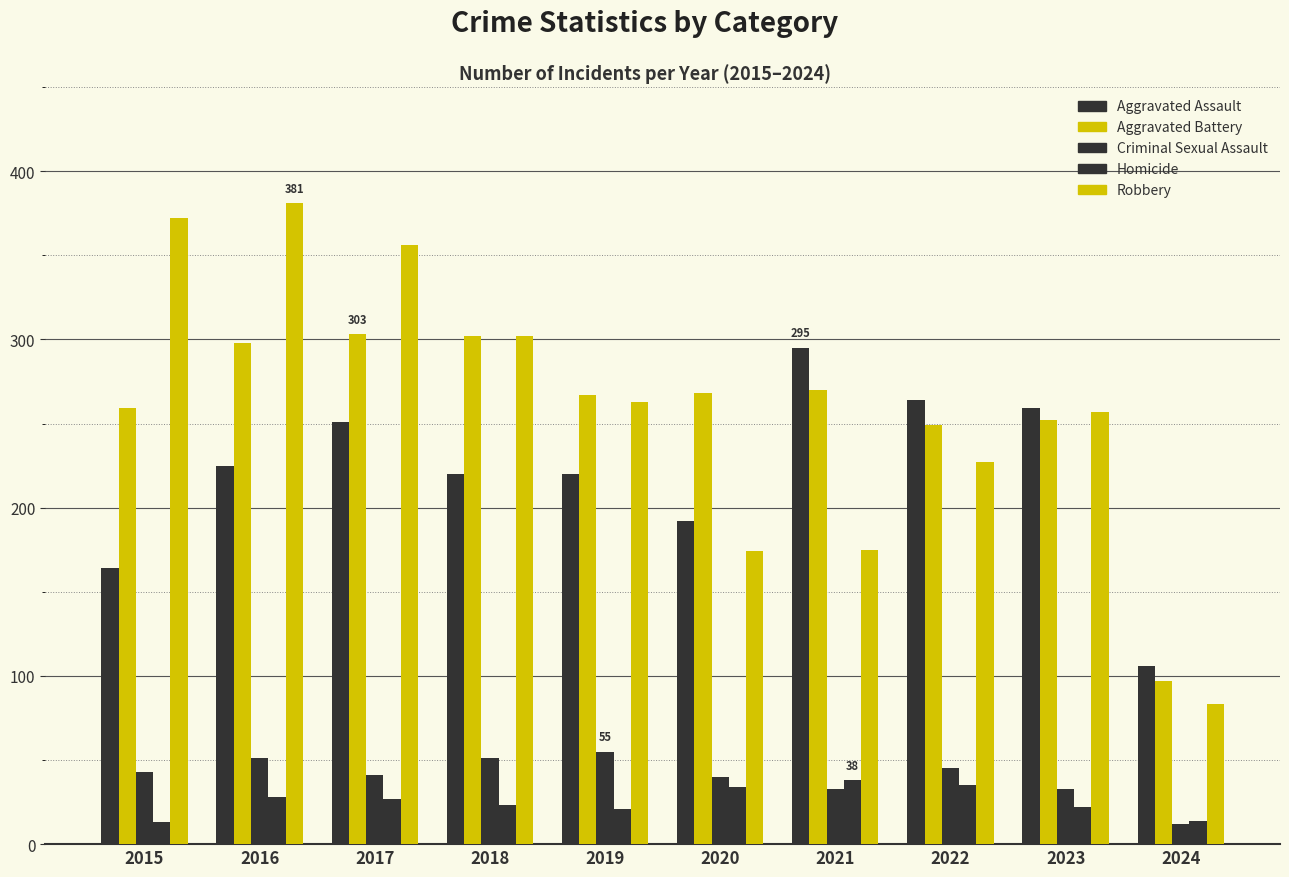

How many bars are there in each group?

5